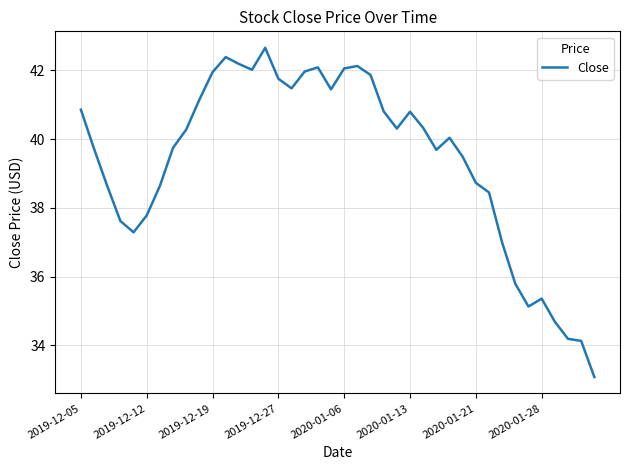

What is the greatest value displayed?

42.7